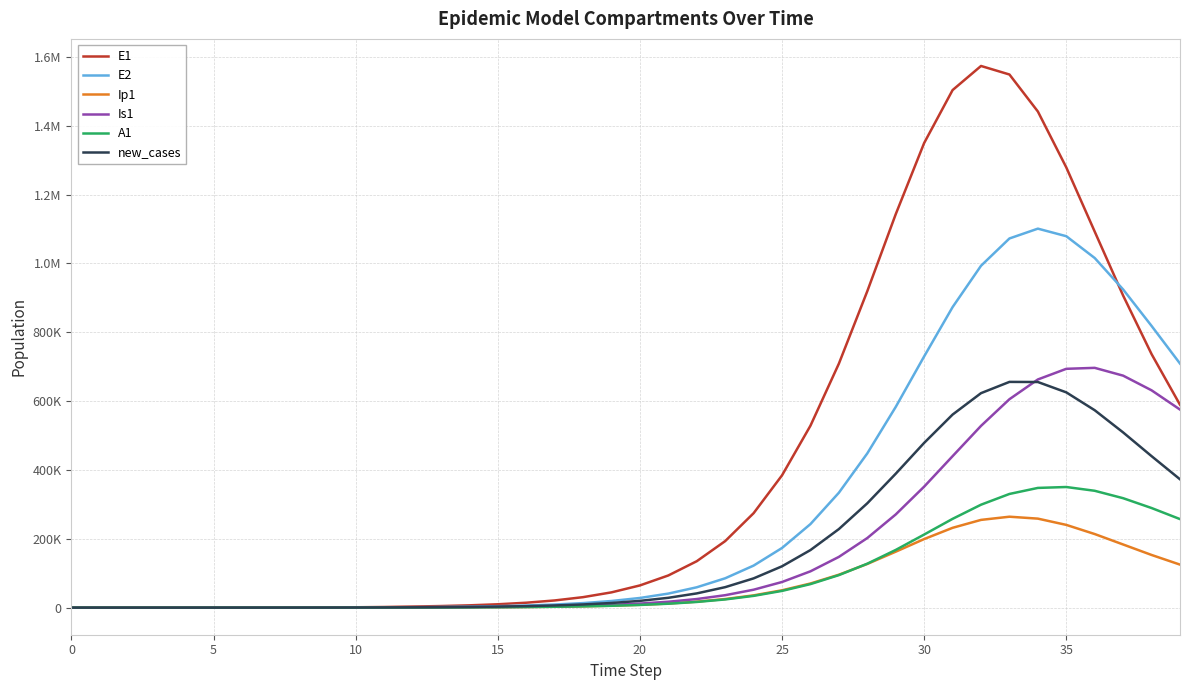

What are all the series names shown in the legend?

E1, E2, Ip1, Is1, A1, new_cases